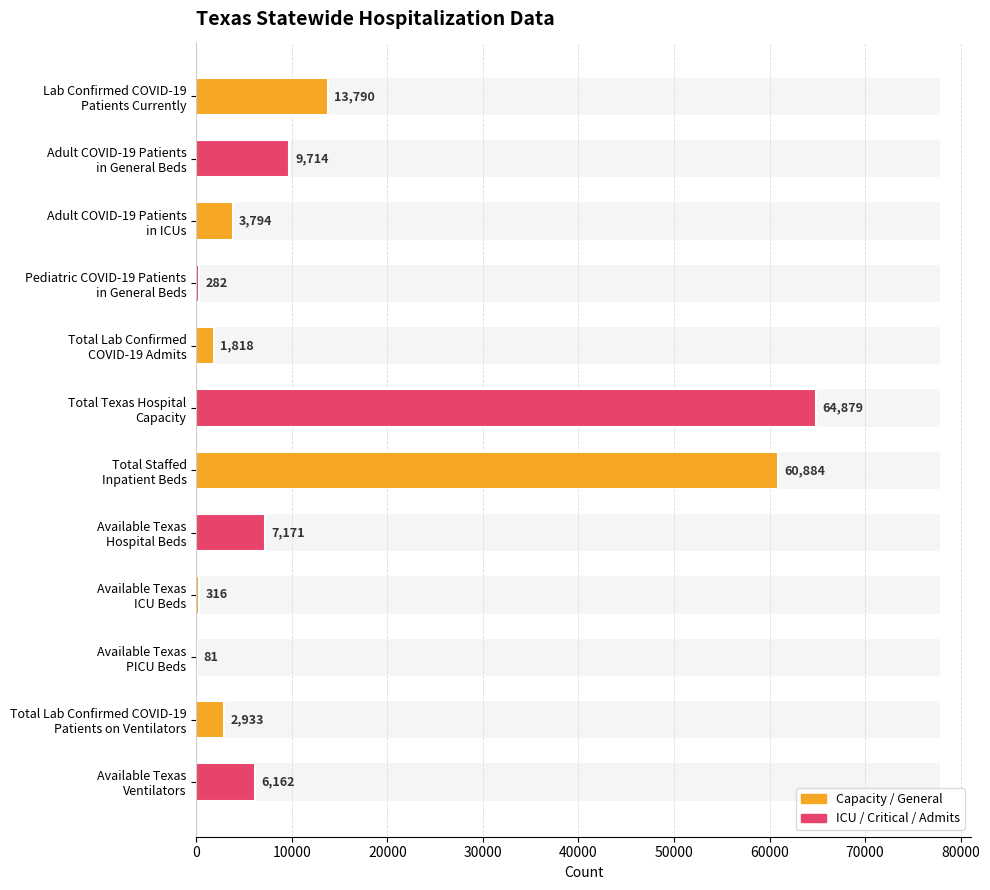

What is the label of the 1st bar from the right?

Available Texas
Ventilators